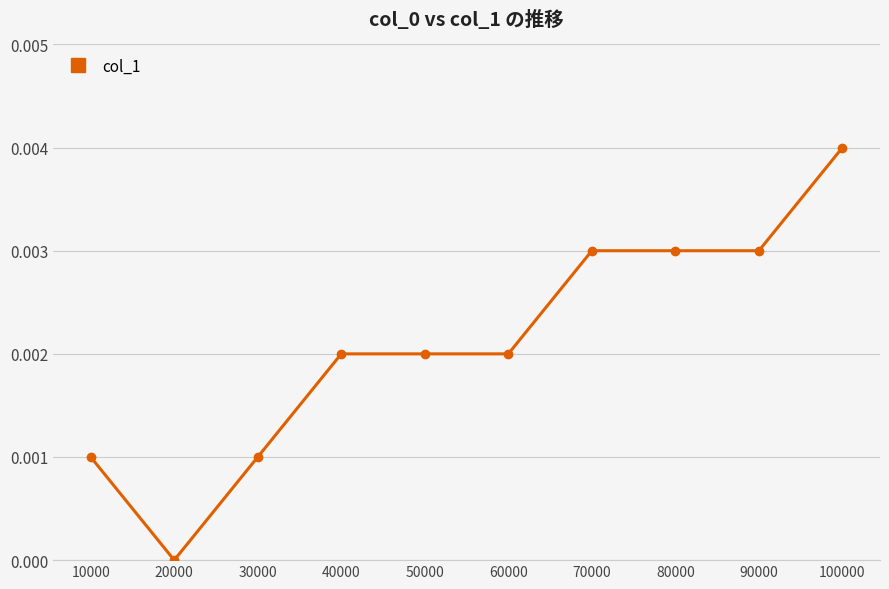

Which label corresponds to the largest value in the chart?

100000